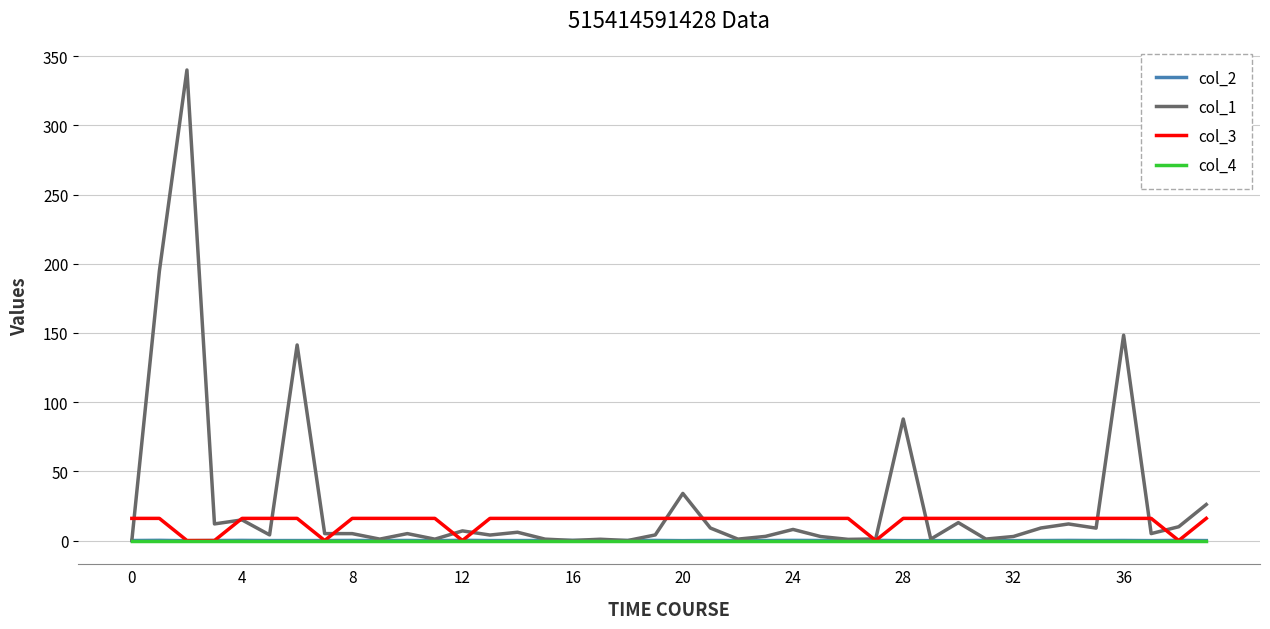

What is the highest value of the col_1 series?

340.0